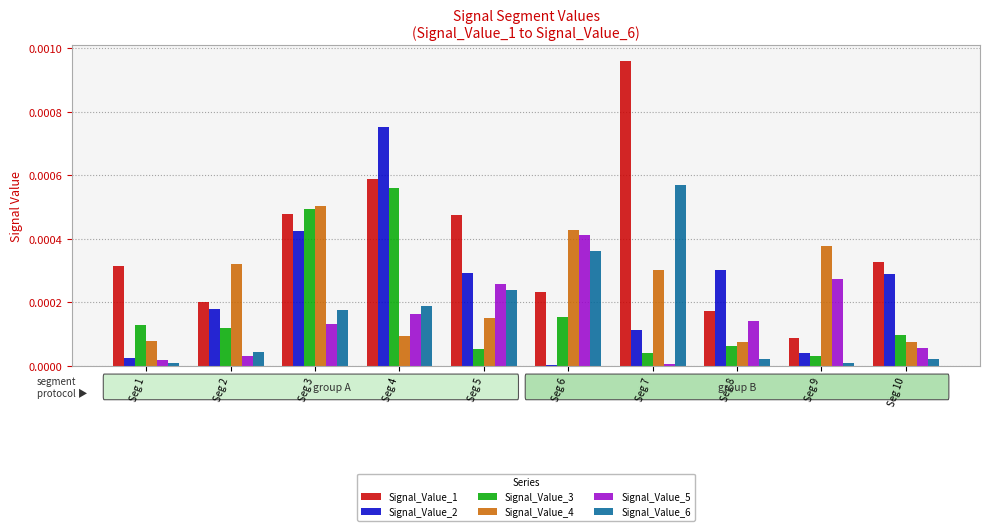

The Signal_Value_6 series shows 0.0 at Seg 2. True or false?

True